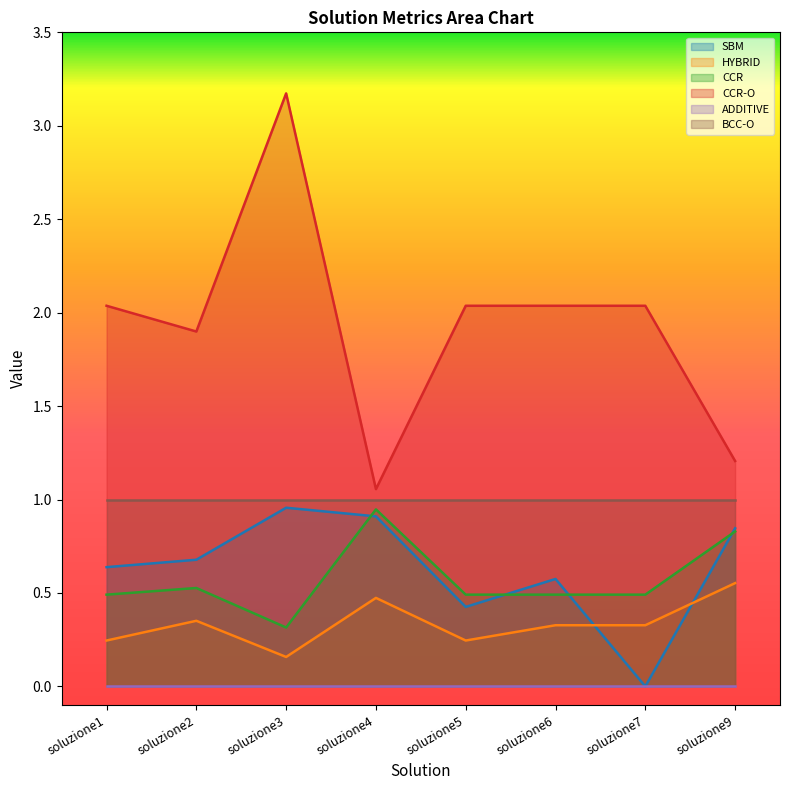

At which label does HYBRID reach its minimum?

soluzione3